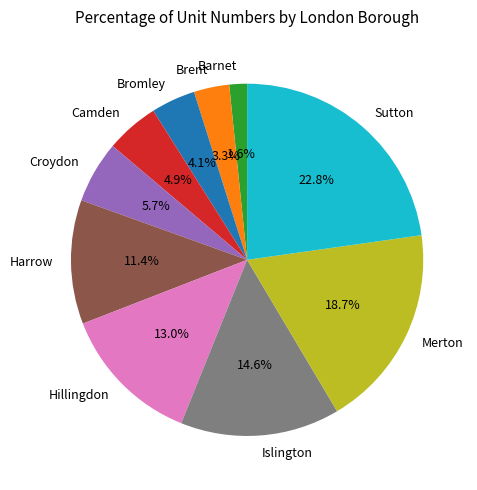

To the nearest percent, what percentage of the pie is Camden?

5%